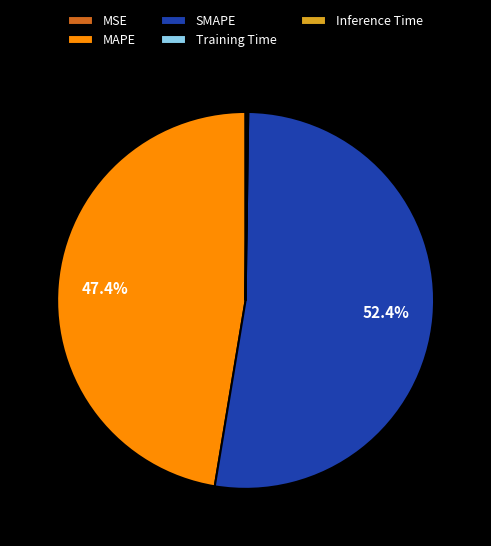

Which slice is the largest?

SMAPE